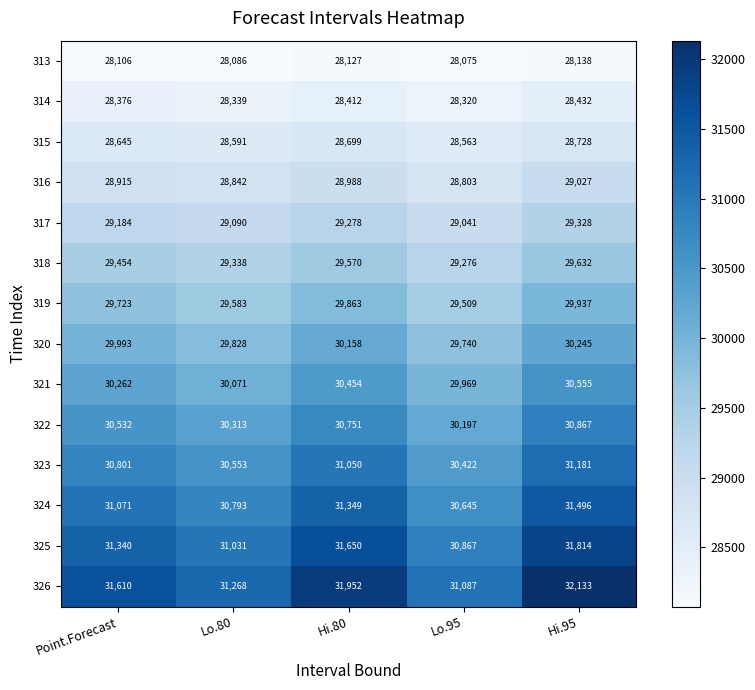

Which series has the largest total across all categories?

326